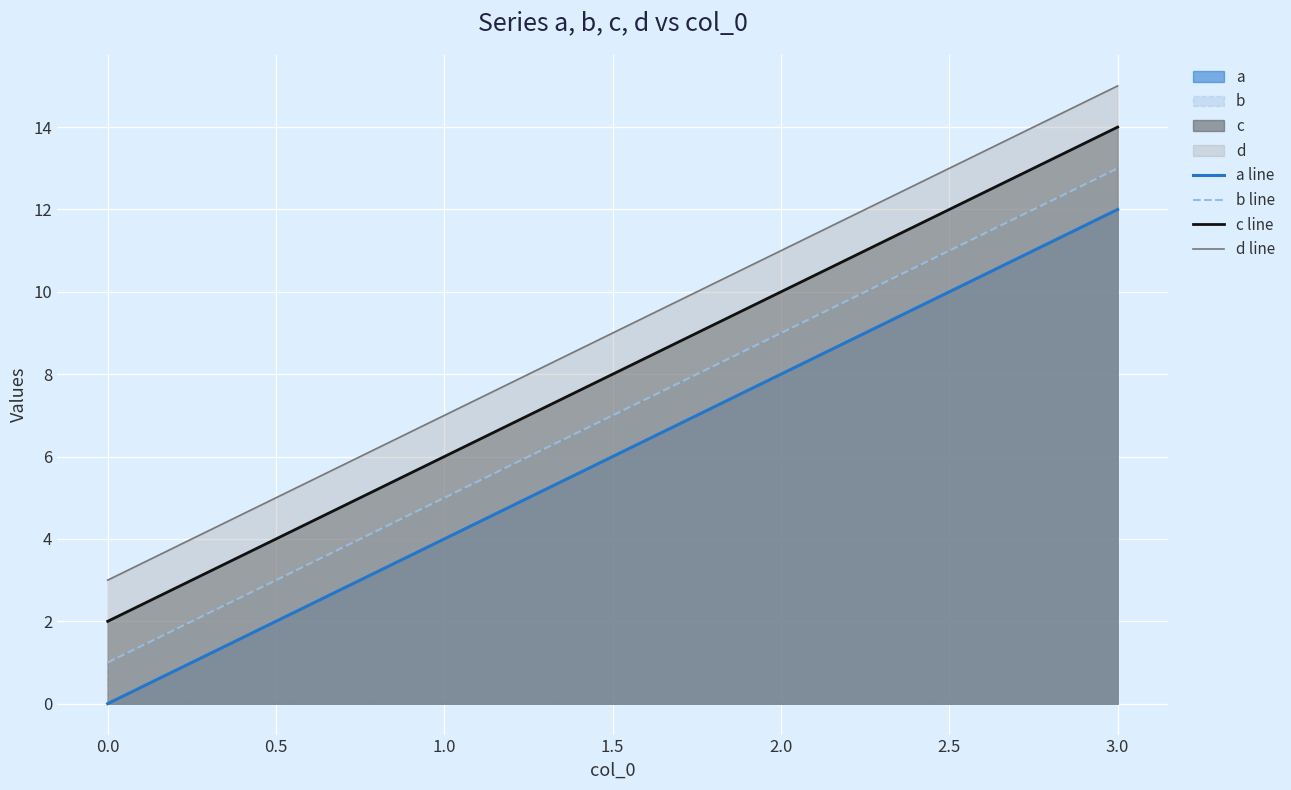

At how many categories does at least one series exceed 13?

1